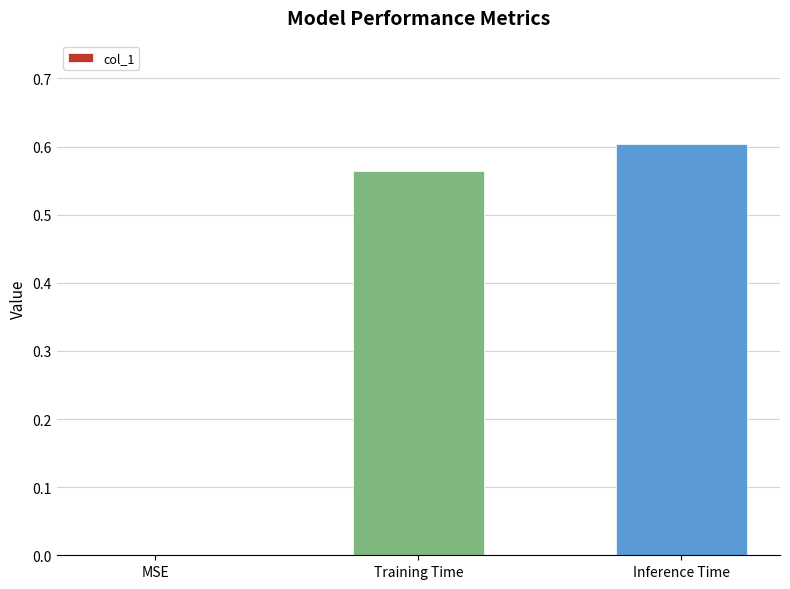

Are the bars horizontal?

No